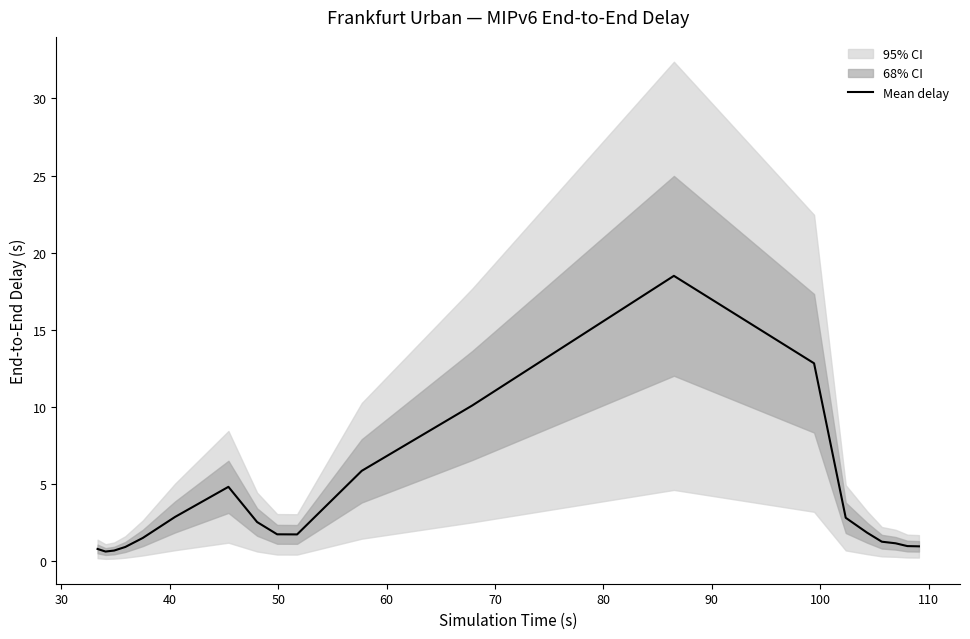

Reading left to right, what are all the values shown in this chart?

0.8	0.6	0.7	0.9	1.5	2.9	4.8	2.5	1.7	1.7	5.9	10.1	18.5	12.8	2.8	1.9	1.3	1.2	1.0	1.0